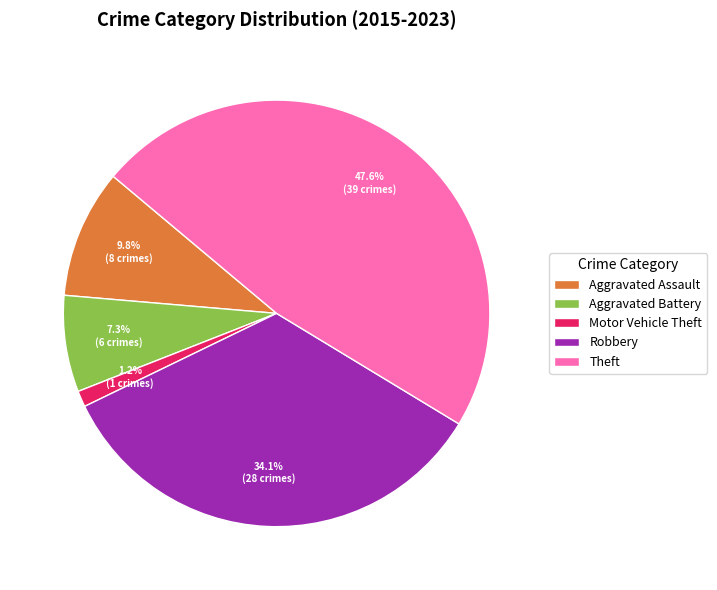

Which slice is the largest?

Theft